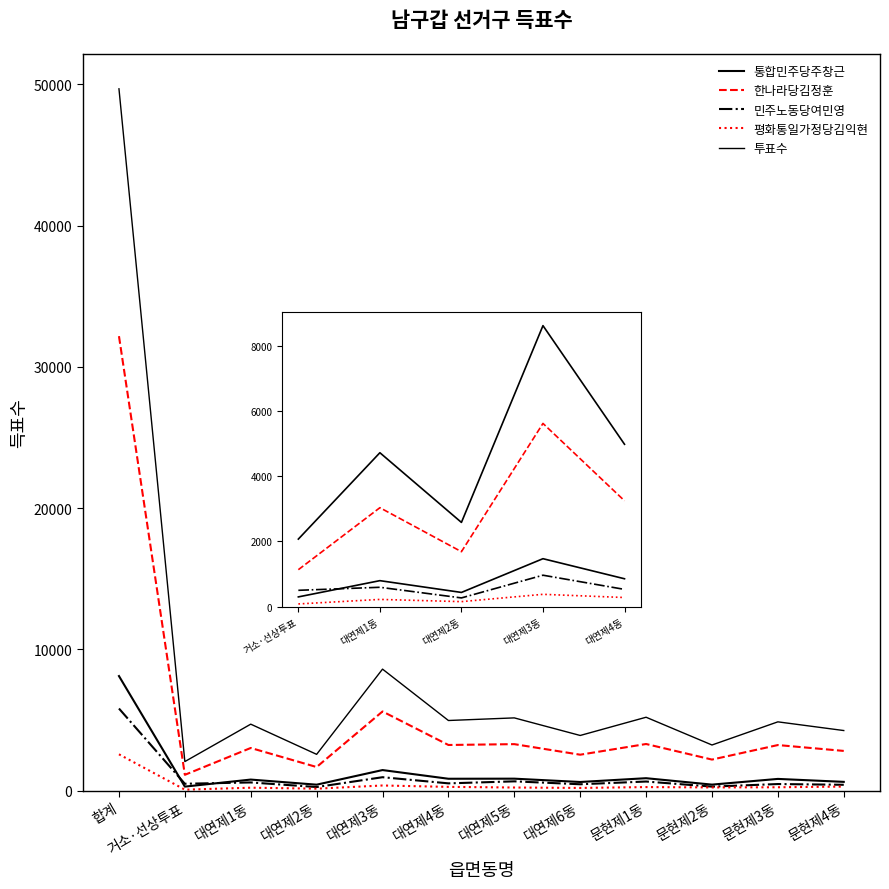

How many lines are shown in the chart?

5